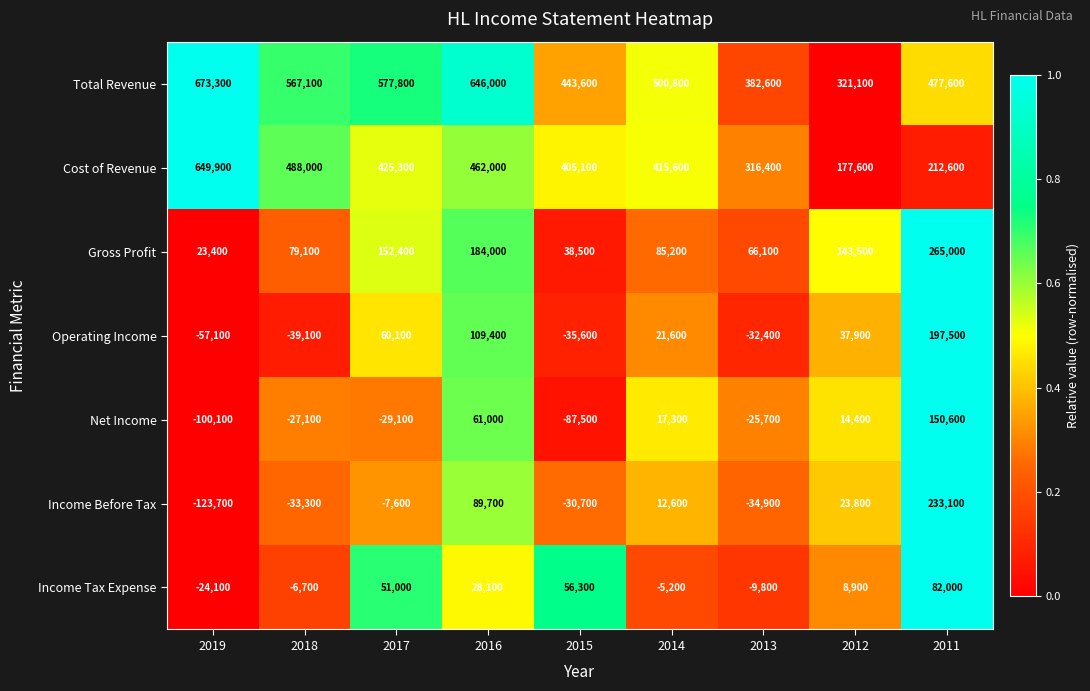

What is the total value across all series at 2016?

1580200